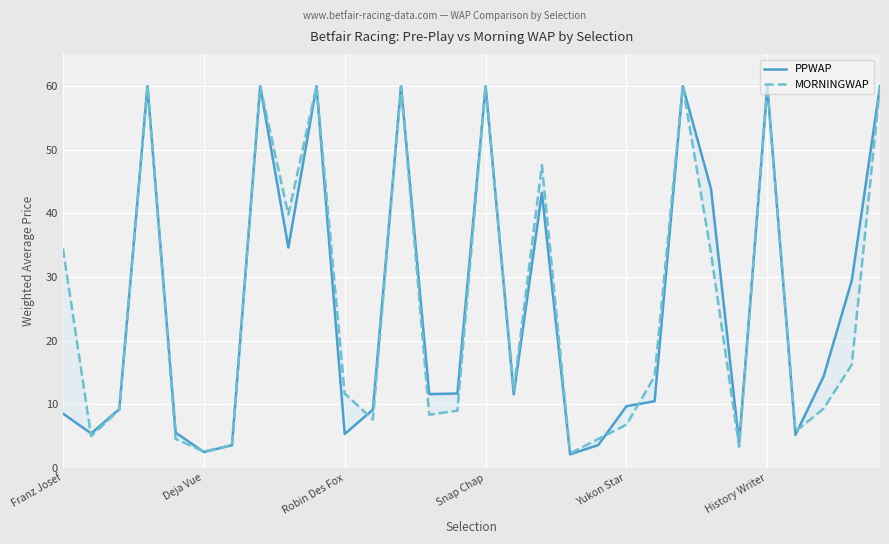

Which category has the lowest value in the MORNINGWAP series?

18